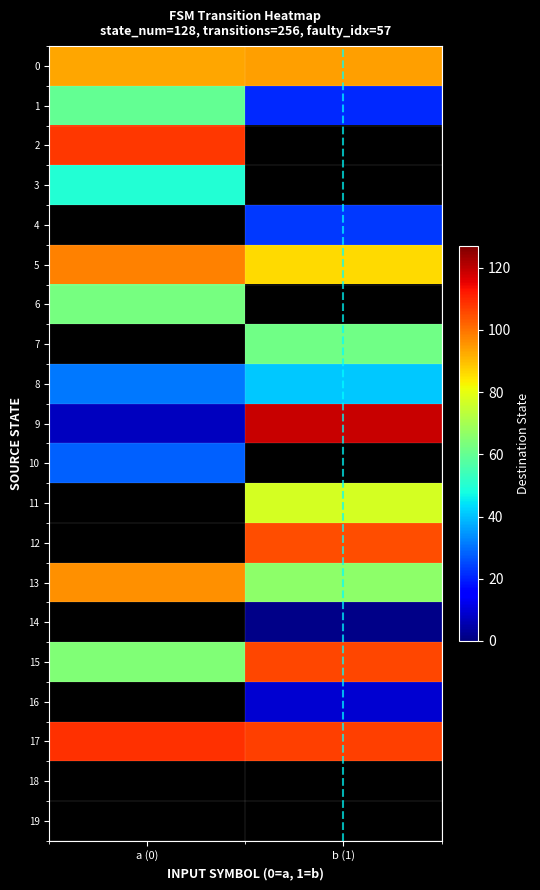

What is the difference between the highest and lowest values at b (1)?

118.0